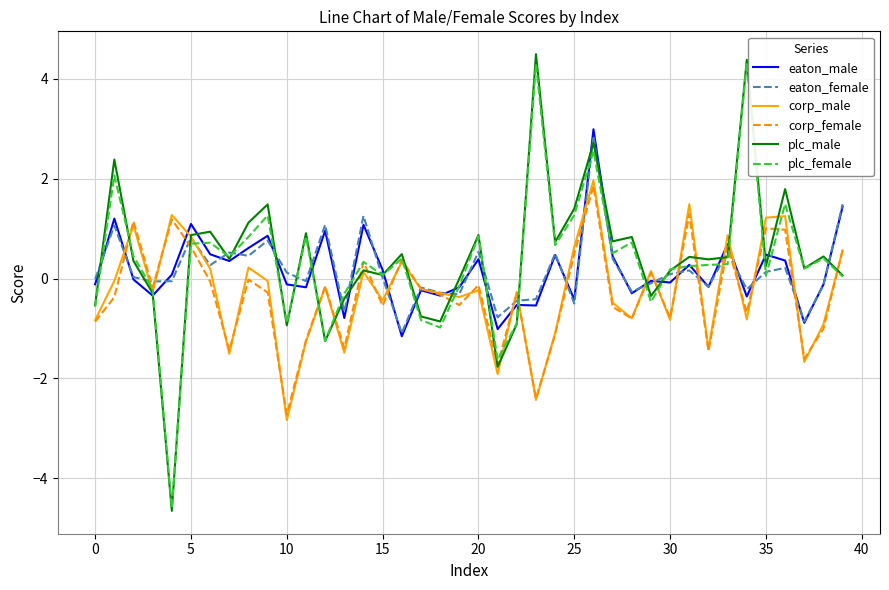

What is the maximum value shown in the chart?

4.5